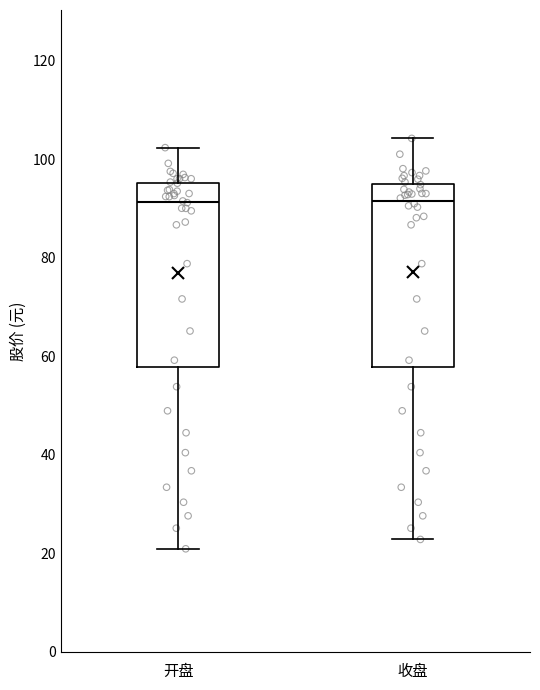

Reading left to right, read every box against the y-axis: the position of its median line, the range the box covers, and the ends of its whiskers. The values are not printed on the chart, so give them approximately, as read against the axis.

开盘: median 92, box 58 to 96, whiskers 20 to 102
收盘: median 92, box 58 to 94, whiskers 22 to 104